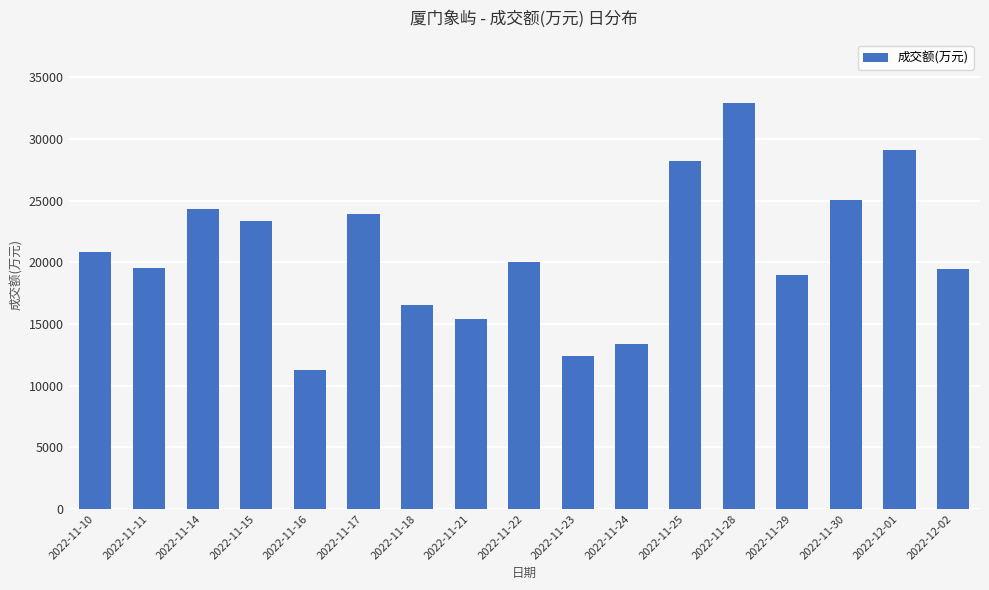

Approximately how many times larger is the value at 2022-11-21 compared to 2022-11-17?

0.6